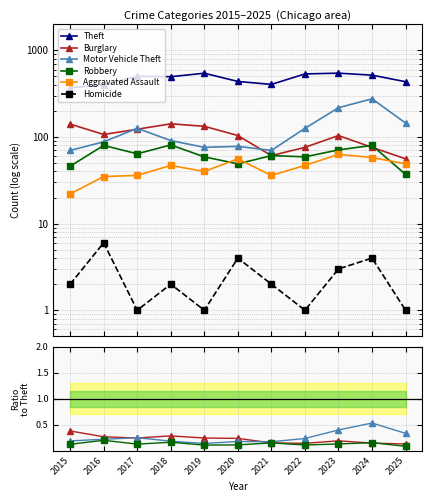

In Motor Vehicle Theft, how many points are higher than both neighbors (excluding endpoints)?

3